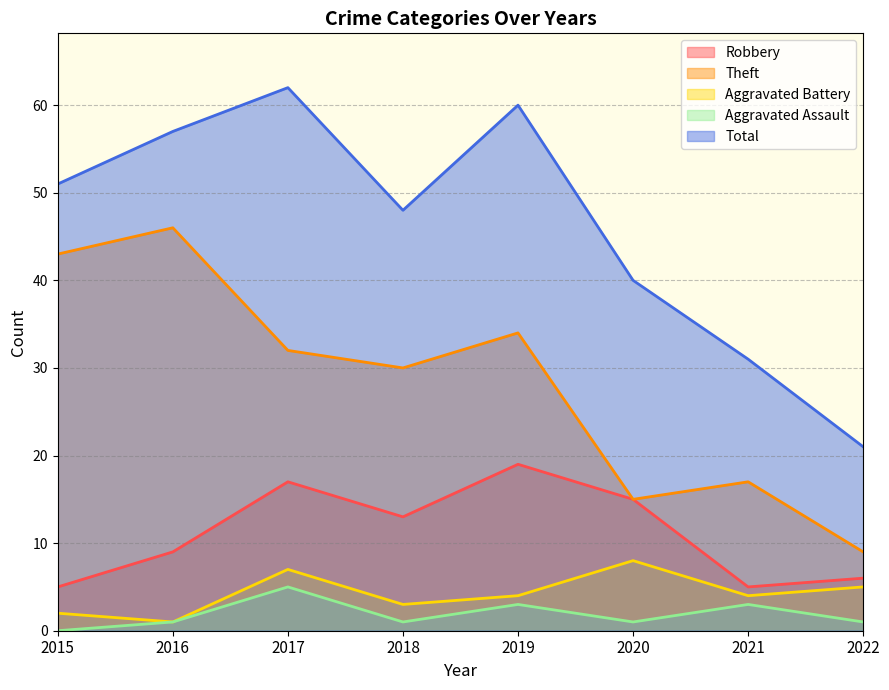

At which label does Robbery reach its minimum?

2015